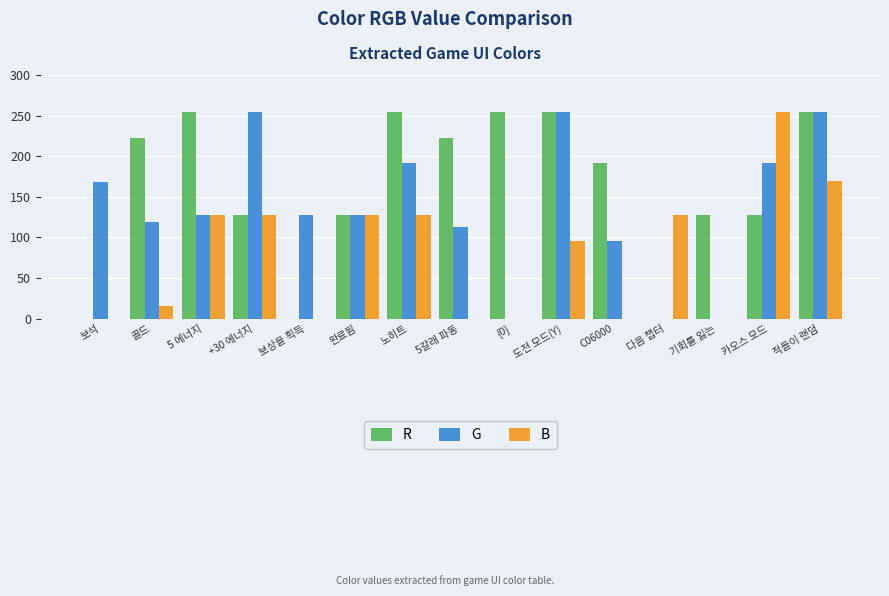

What is the sum of all G values?

2029